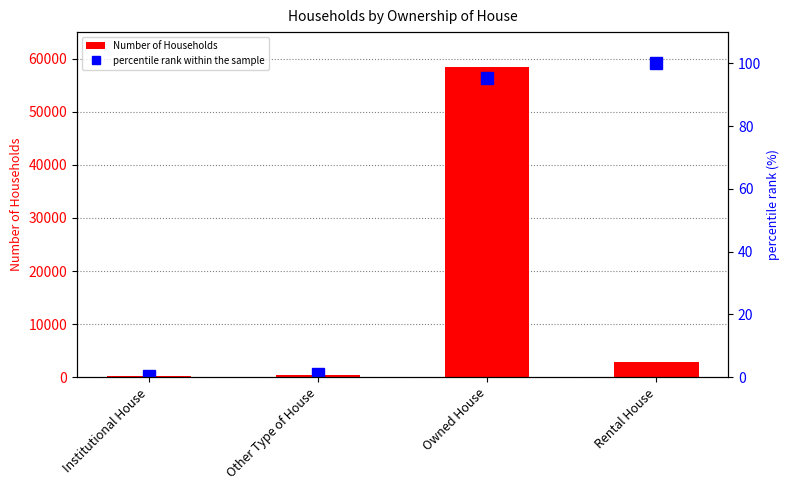

Which label corresponds to the largest value in the chart?

Owned House